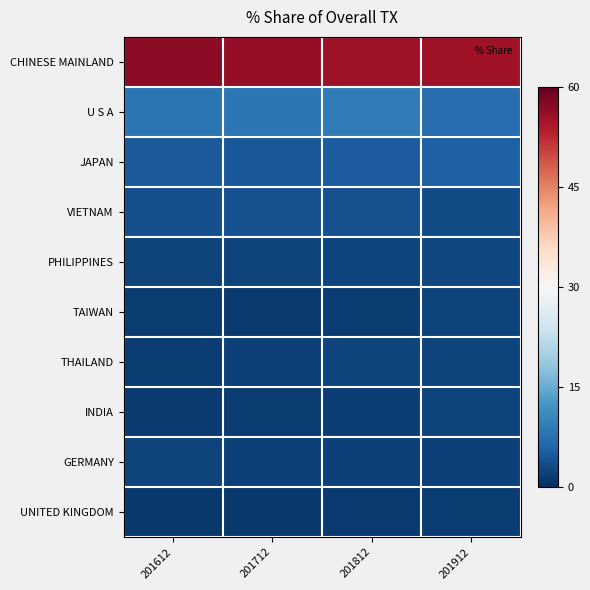

Which series has the largest total across all categories?

CHINESE MAINLAND